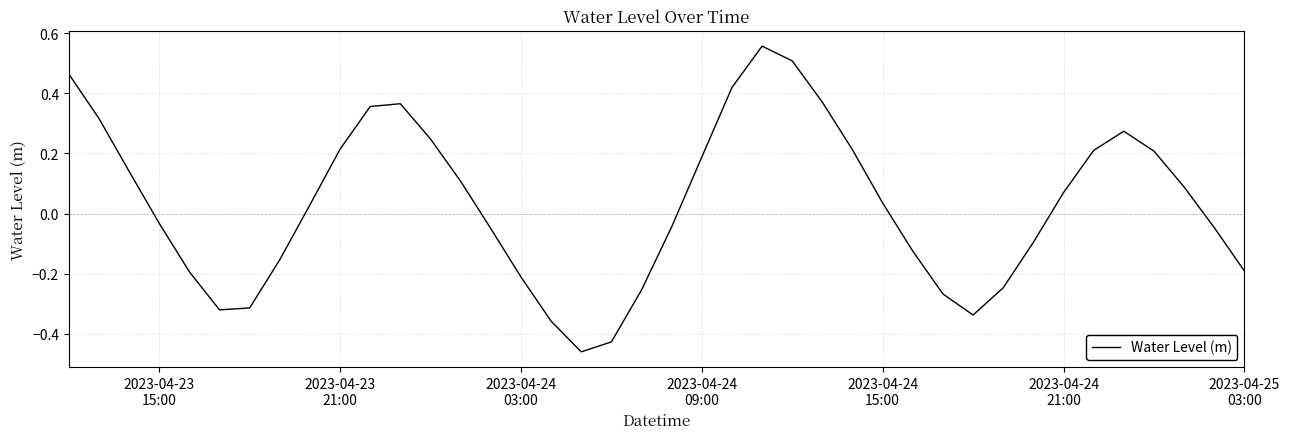

What is the difference between the maximum and minimum values?

1.0